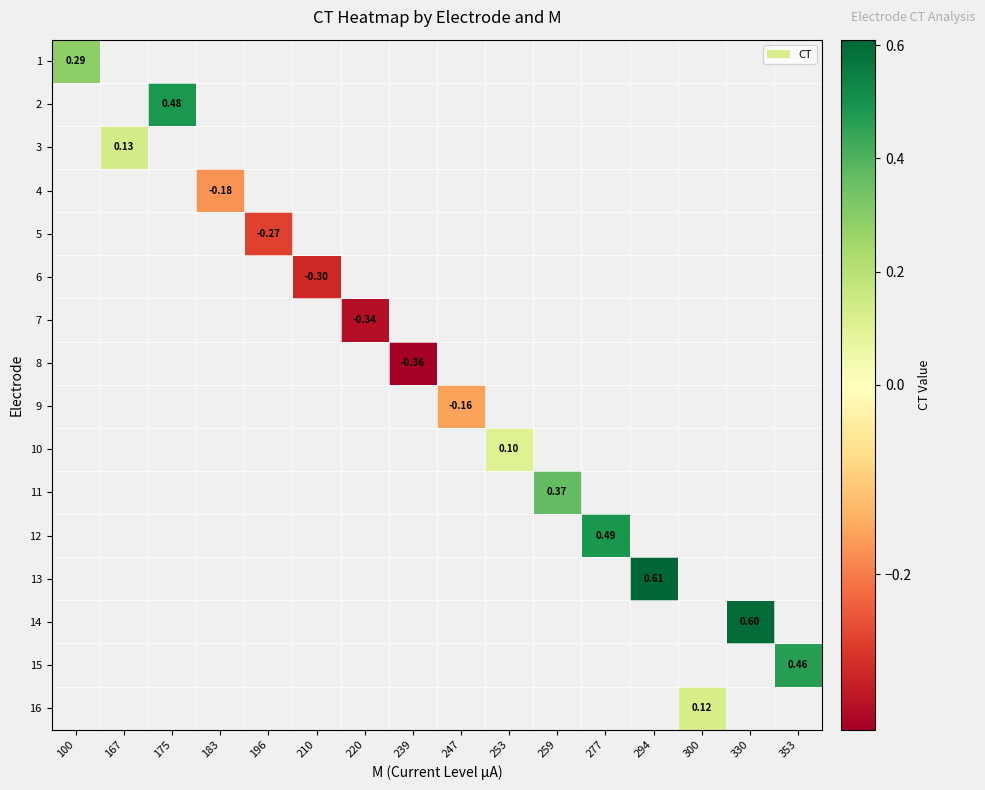

How many distinct data groups are displayed?

16